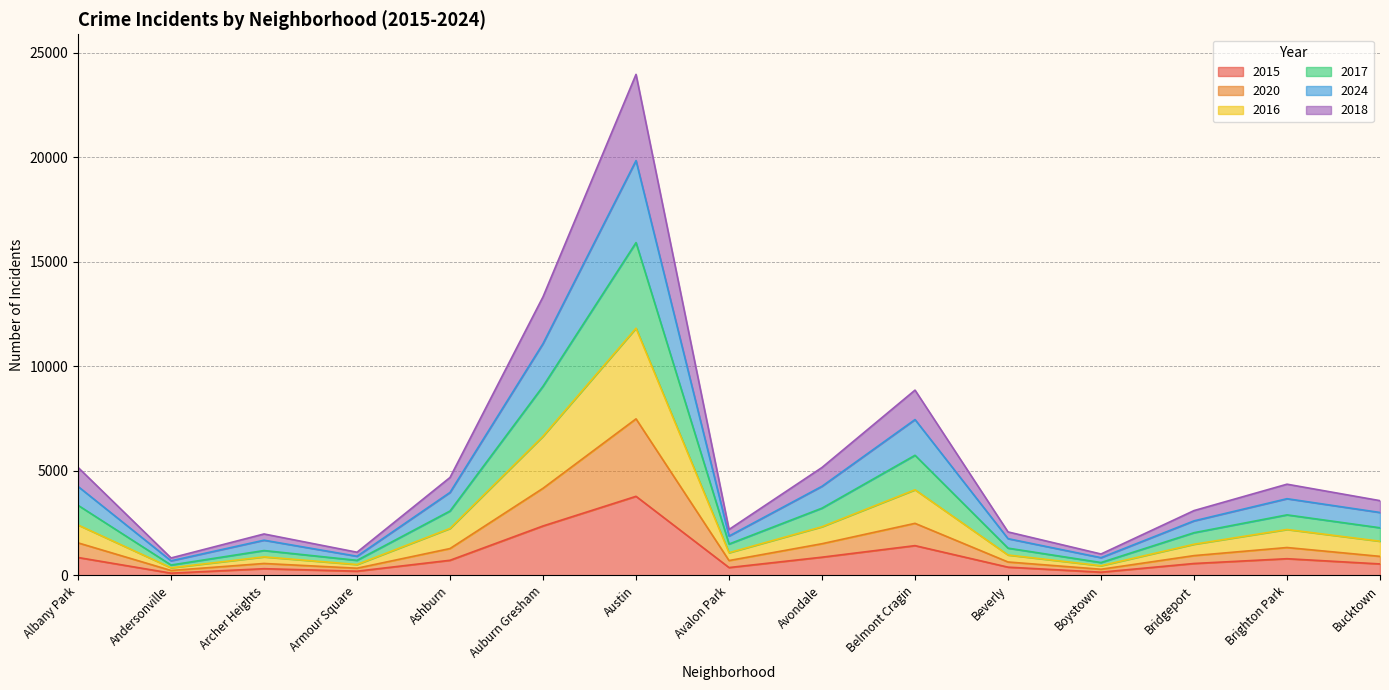

Which series changed the most between Albany Park and Boystown?

2024